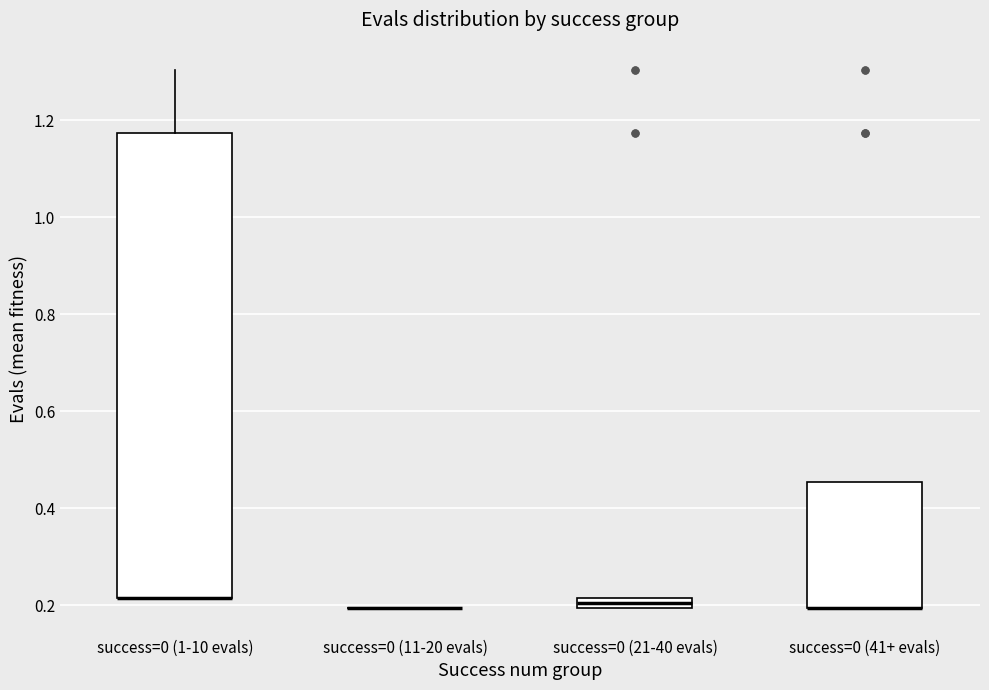

Where is the upper edge of the box for success=0 (1-10 evals) on the y-axis? The values are not printed on the chart, so give them approximately, as read against the axis.

1.18